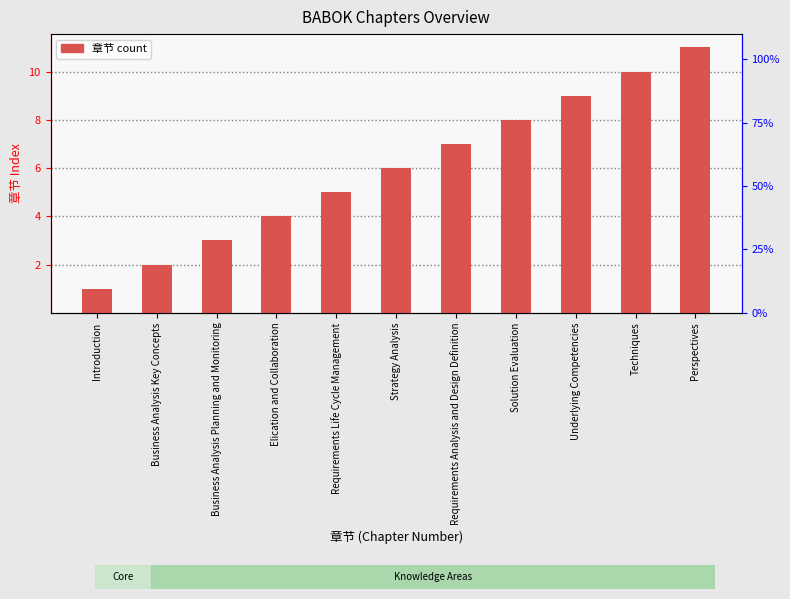

How many values are between 3 and 9?

7